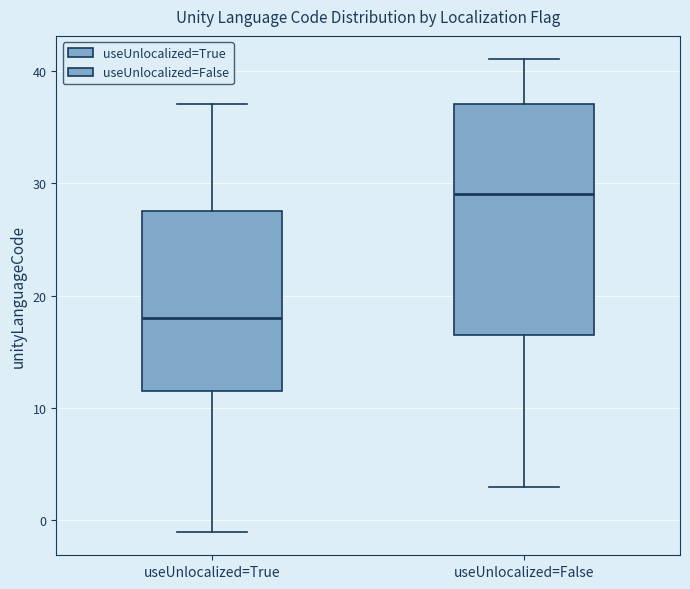

Reading left to right, read every box against the y-axis: the position of its median line, the range the box covers, and the ends of its whiskers. The values are not printed on the chart, so give them approximately, as read against the axis.

useUnlocalized=True: median 18, box 12 to 28, whiskers -1 to 37
useUnlocalized=False: median 29, box 17 to 37, whiskers 3 to 41